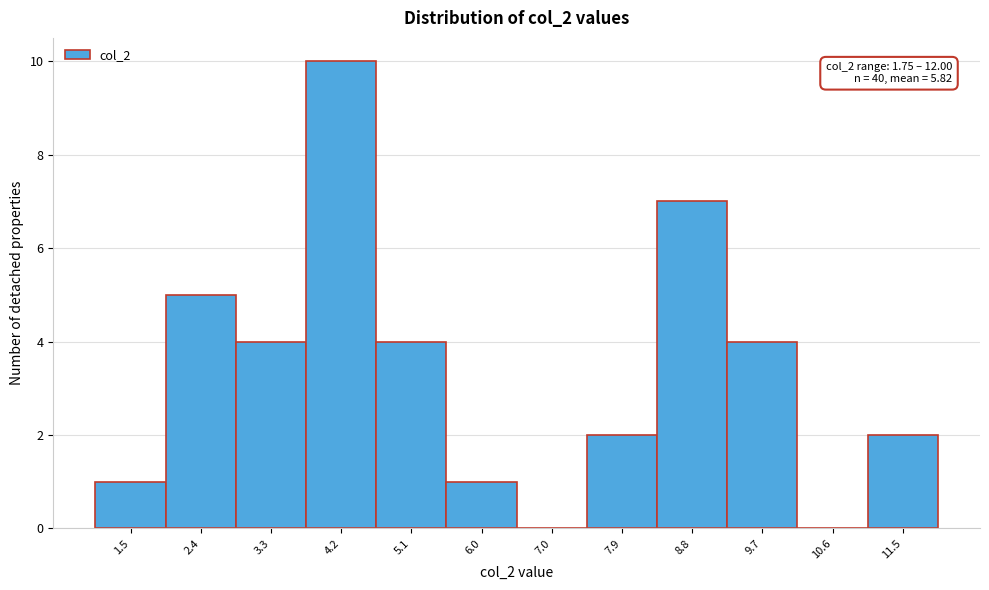

Which range on the x-axis has the tallest bar?

3.8 to 4.7